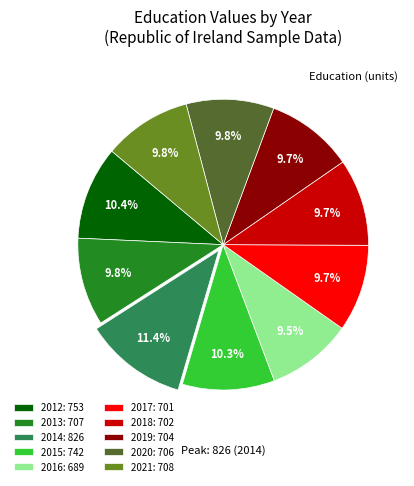

Does 2017: 701 account for over 50% of the chart?

No